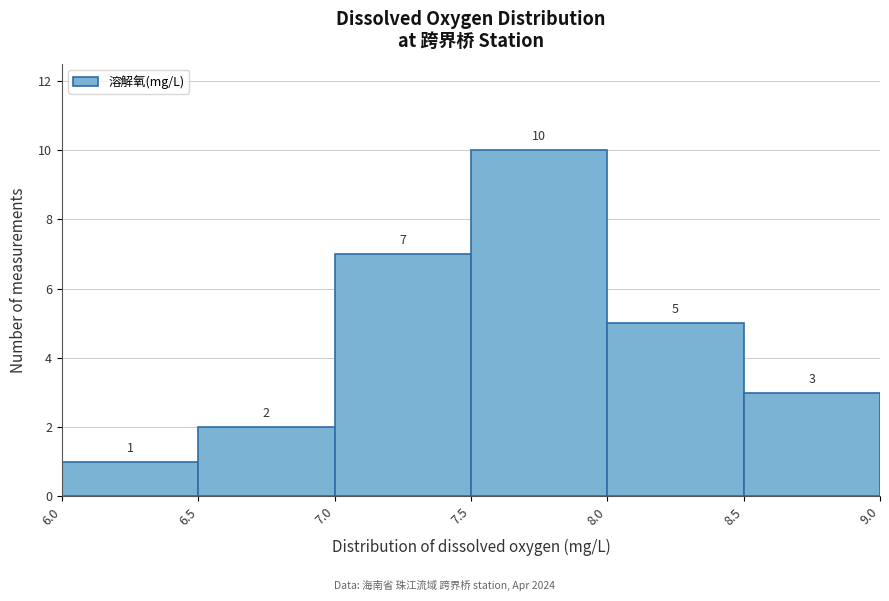

Which range on the x-axis has the tallest bar?

7.5 to 8.0